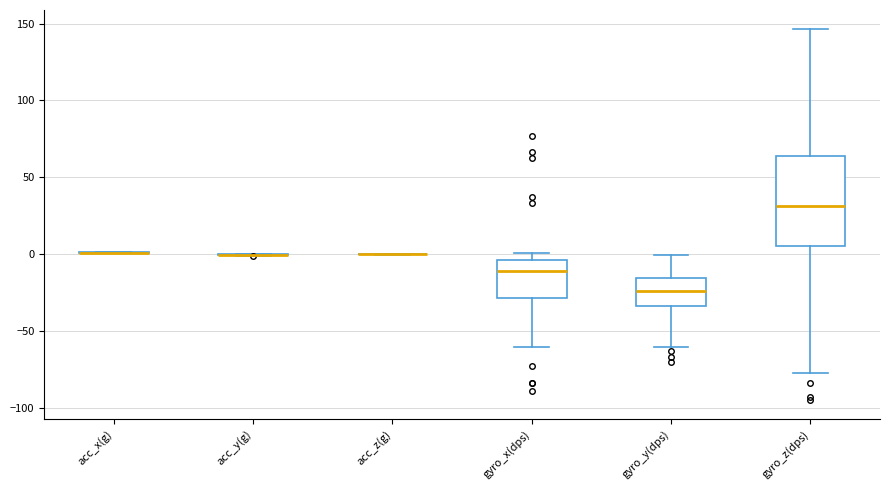

Comparing the boxes themselves (not the whiskers), which one is the tallest?

gyro_z(dps)